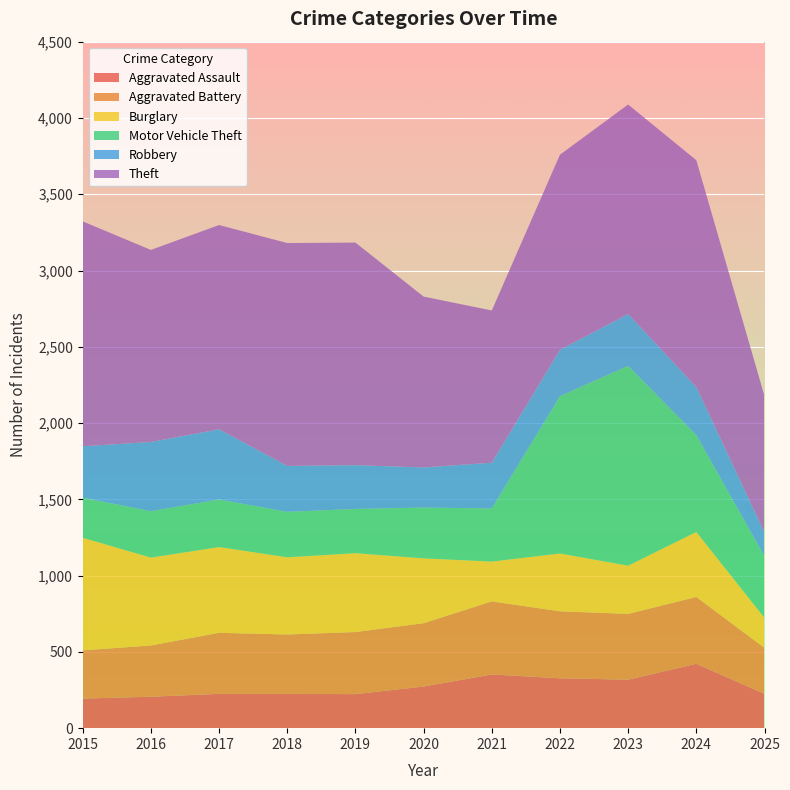

Reading left to right, what are all the values shown in this chart?

Aggravated Assault: 2015=194	2016=206	2017=225	2018=225	2019=223	2020=273	2021=352	2022=327	2023=318	2024=422	2025=225
Aggravated Battery: 2015=316	2016=336	2017=400	2018=389	2019=407	2020=415	2021=479	2022=439	2023=431	2024=438	2025=301
Burglary: 2015=738	2016=576	2017=562	2018=506	2019=517	2020=425	2021=261	2022=379	2023=316	2024=426	2025=197
Motor Vehicle Theft: 2015=263	2016=304	2017=312	2018=298	2019=290	2020=333	2021=348	2022=1031	2023=1310	2024=635	2025=403
Robbery: 2015=337	2016=454	2017=460	2018=301	2019=287	2020=263	2021=300	2022=304	2023=340	2024=315	2025=156
Theft: 2015=1474	2016=1259	2017=1339	2018=1461	2019=1459	2020=1120	2021=998	2022=1279	2023=1373	2024=1487	2025=895